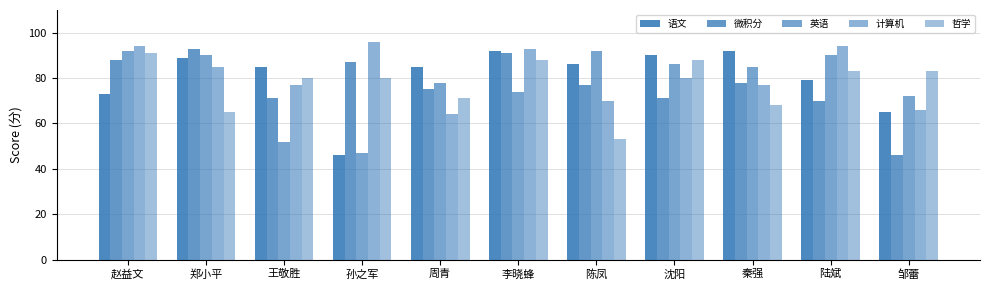

Does the chart contain any negative values?

No